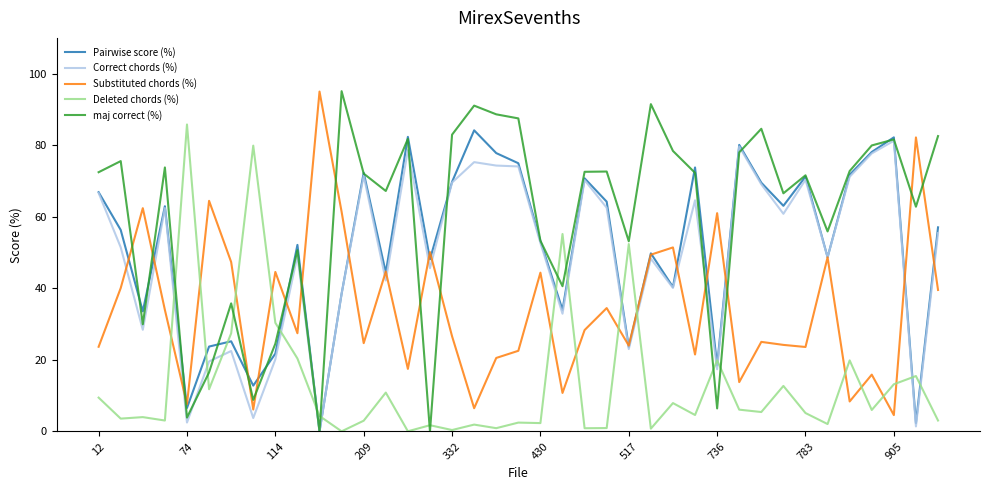

How many lines are shown in the chart?

5